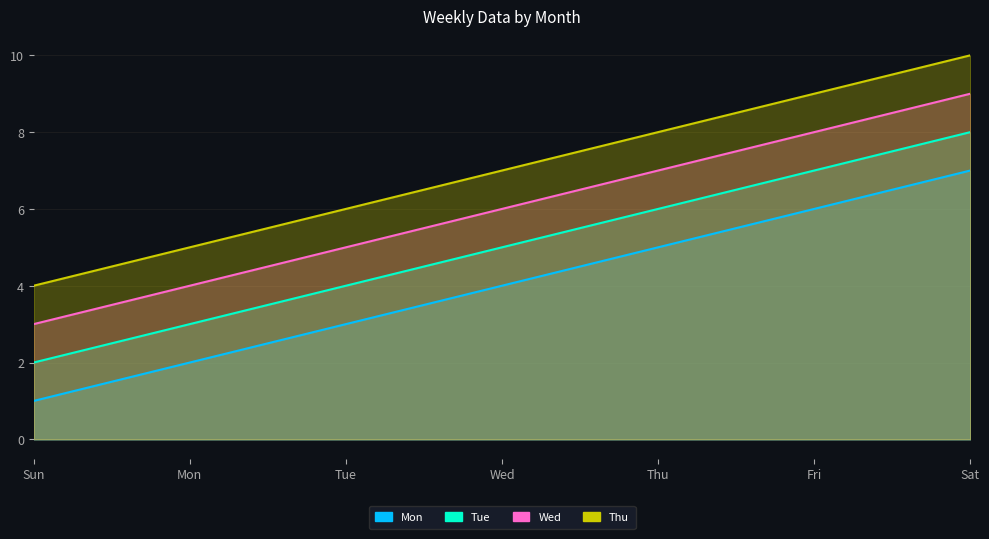

What is the label of the 1st point from the left?

Sun